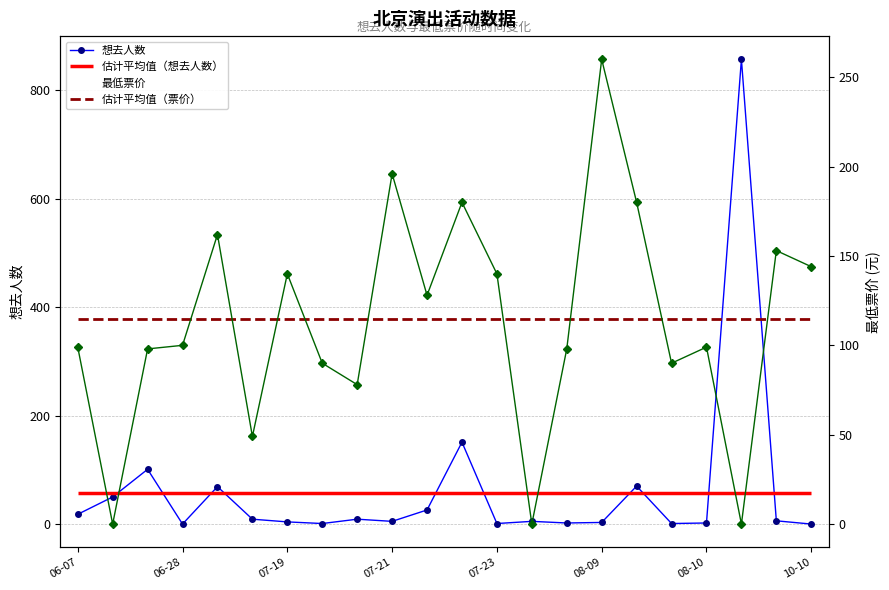

True or false: 想去人数 has more than 2 points higher than both neighbors.

True